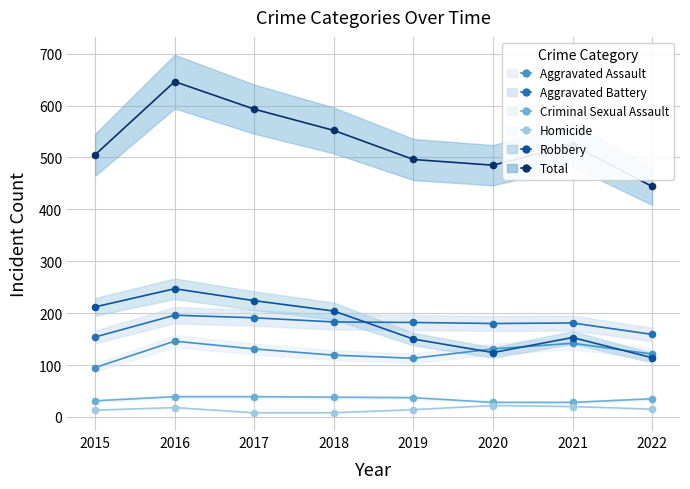

What is the difference between the Robbery values at 2022 and 2016?

133